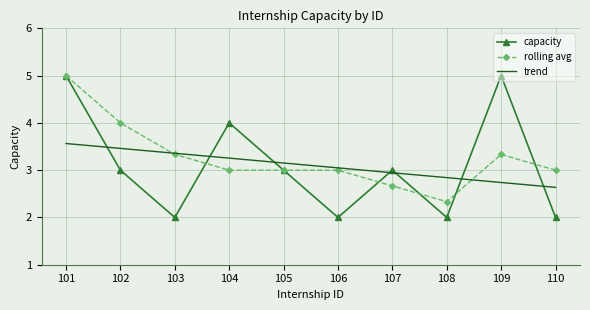

Is it true that rolling avg equals 3.0 at 110?

True